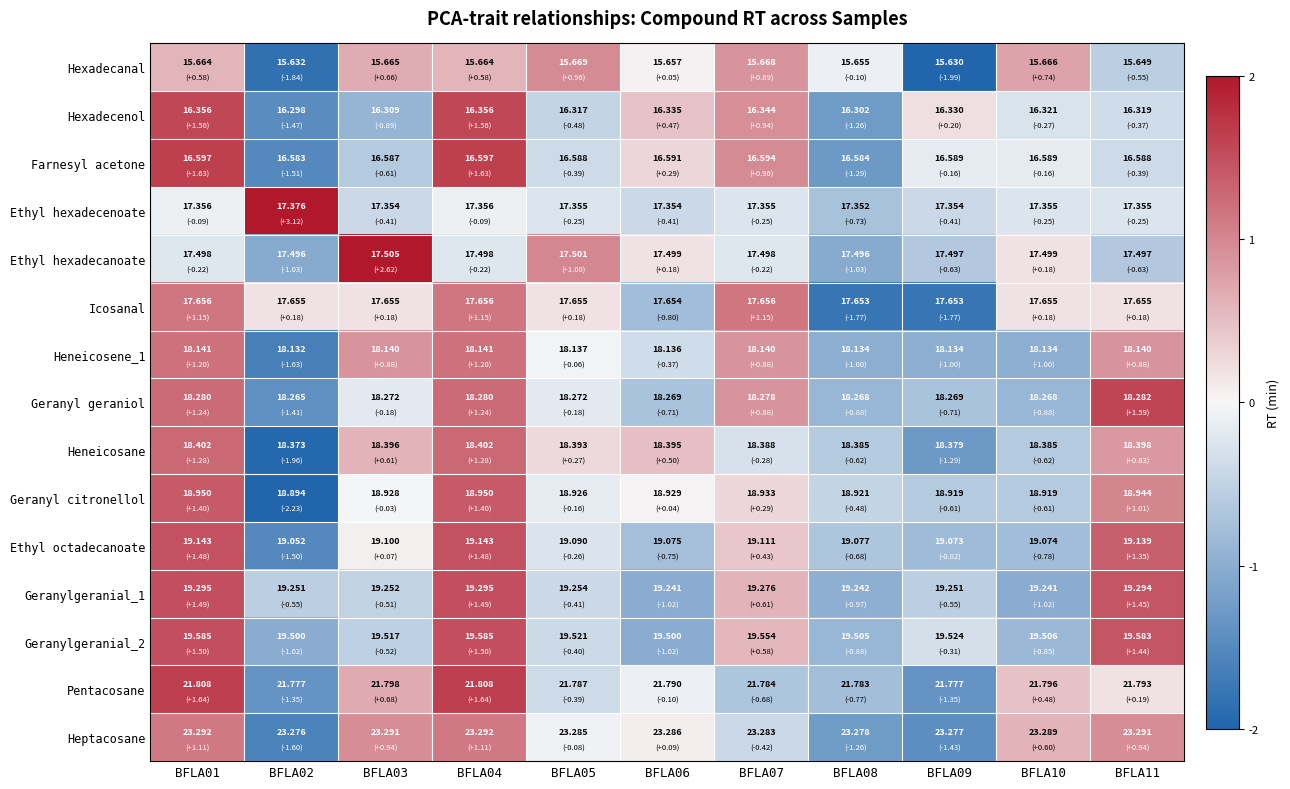

Count the number of data series in this chart.

15